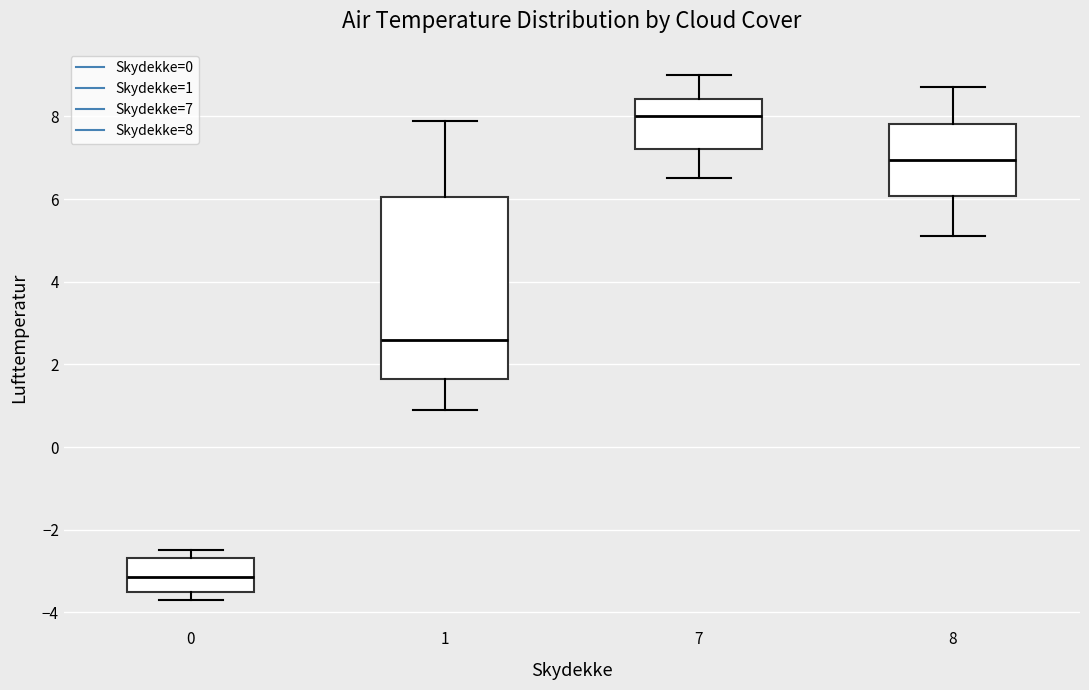

Where is the upper edge of the box at x = 0 on the y-axis? The values are not printed on the chart, so give them approximately, as read against the axis.

-2.6